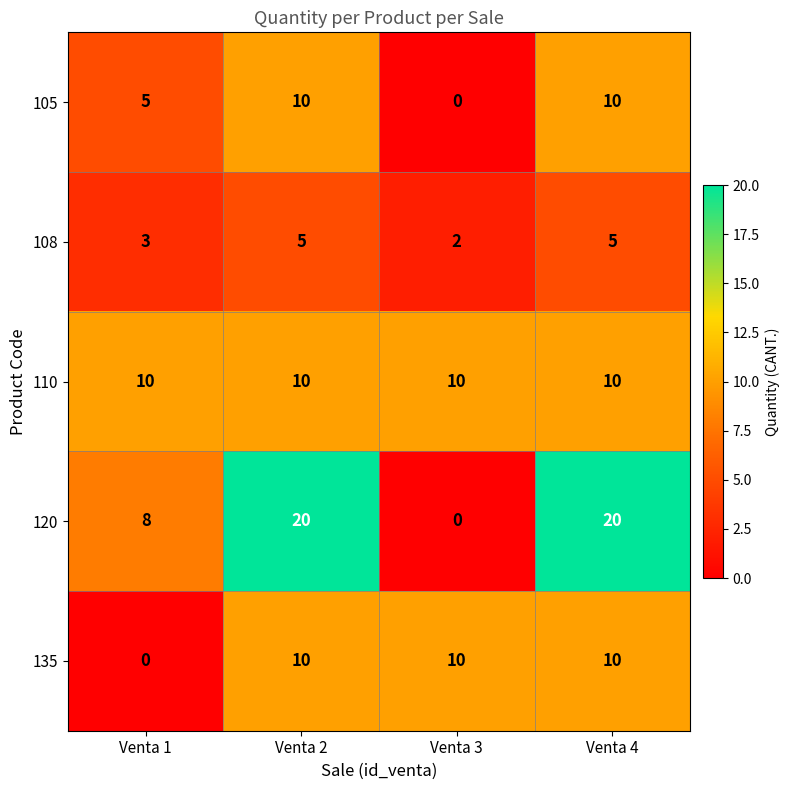

What is the total value across all series at Venta 2?

55